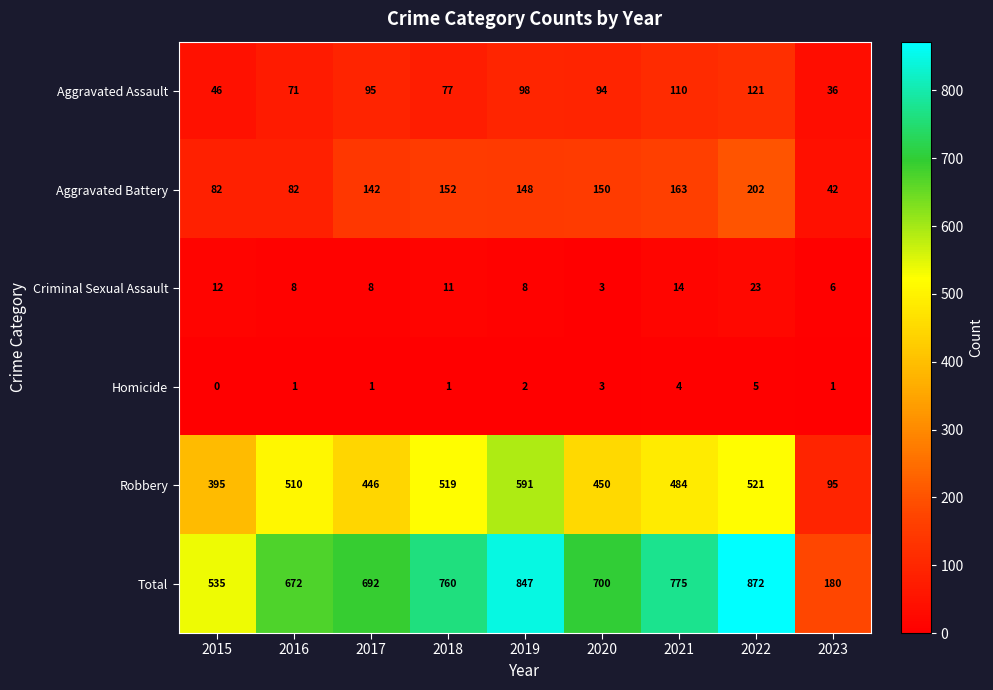

Rank the series by their maximum value, from highest to lowest.

Total, Robbery, Aggravated Battery, Aggravated Assault, Criminal Sexual Assault, Homicide